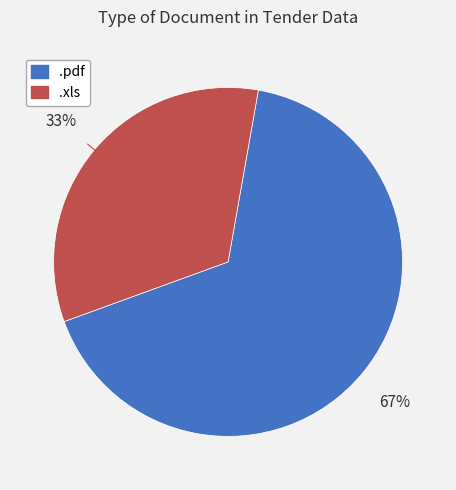

To the nearest percent, what percentage of the pie is .pdf?

67%